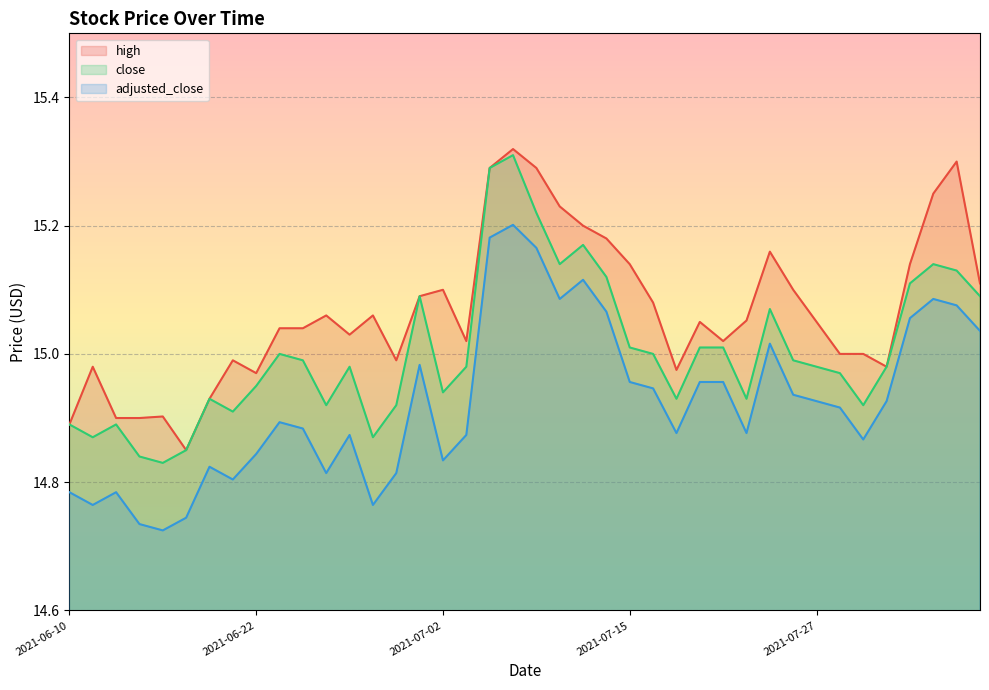

Reading right to left, list all the values displayed in this chart.

high: 2021-08-05=15.1	2021-08-04=15.3	2021-08-03=15.2	2021-08-02=15.1	2021-07-30=15.0	2021-07-29=15.0	2021-07-28=15.0	2021-07-27=15.1	2021-07-26=15.1	2021-07-23=15.2	2021-07-22=15.1	2021-07-21=15.0	2021-07-20=15.0	2021-07-19=15.0	2021-07-16=15.1	2021-07-15=15.1	2021-07-14=15.2	2021-07-13=15.2	2021-07-12=15.2	2021-07-09=15.3	2021-07-08=15.3	2021-07-07=15.3	2021-07-06=15.0	2021-07-02=15.1	2021-07-01=15.1	2021-06-30=15.0	2021-06-29=15.1	2021-06-28=15.0	2021-06-25=15.1	2021-06-24=15.0	2021-06-23=15.0	2021-06-22=15.0	2021-06-21=15.0	2021-06-18=14.9	2021-06-17=14.8	2021-06-16=14.9	2021-06-15=14.9	2021-06-14=14.9	2021-06-11=15.0	2021-06-10=14.9
close: 2021-08-05=15.1	2021-08-04=15.1	2021-08-03=15.1	2021-08-02=15.1	2021-07-30=15.0	2021-07-29=14.9	2021-07-28=15.0	2021-07-27=15.0	2021-07-26=15.0	2021-07-23=15.1	2021-07-22=14.9	2021-07-21=15.0	2021-07-20=15.0	2021-07-19=14.9	2021-07-16=15.0	2021-07-15=15.0	2021-07-14=15.1	2021-07-13=15.2	2021-07-12=15.1	2021-07-09=15.2	2021-07-08=15.3	2021-07-07=15.3	2021-07-06=15.0	2021-07-02=14.9	2021-07-01=15.1	2021-06-30=14.9	2021-06-29=14.9	2021-06-28=15.0	2021-06-25=14.9	2021-06-24=15.0	2021-06-23=15.0	2021-06-22=14.9	2021-06-21=14.9	2021-06-18=14.9	2021-06-17=14.8	2021-06-16=14.8	2021-06-15=14.8	2021-06-14=14.9	2021-06-11=14.9	2021-06-10=14.9
adjusted_close: 2021-08-05=15.0	2021-08-04=15.1	2021-08-03=15.1	2021-08-02=15.1	2021-07-30=14.9	2021-07-29=14.9	2021-07-28=14.9	2021-07-27=14.9	2021-07-26=14.9	2021-07-23=15.0	2021-07-22=14.9	2021-07-21=15.0	2021-07-20=15.0	2021-07-19=14.9	2021-07-16=14.9	2021-07-15=15.0	2021-07-14=15.1	2021-07-13=15.1	2021-07-12=15.1	2021-07-09=15.2	2021-07-08=15.2	2021-07-07=15.2	2021-07-06=14.9	2021-07-02=14.8	2021-07-01=15.0	2021-06-30=14.8	2021-06-29=14.8	2021-06-28=14.9	2021-06-25=14.8	2021-06-24=14.9	2021-06-23=14.9	2021-06-22=14.8	2021-06-21=14.8	2021-06-18=14.8	2021-06-17=14.7	2021-06-16=14.7	2021-06-15=14.7	2021-06-14=14.8	2021-06-11=14.8	2021-06-10=14.8